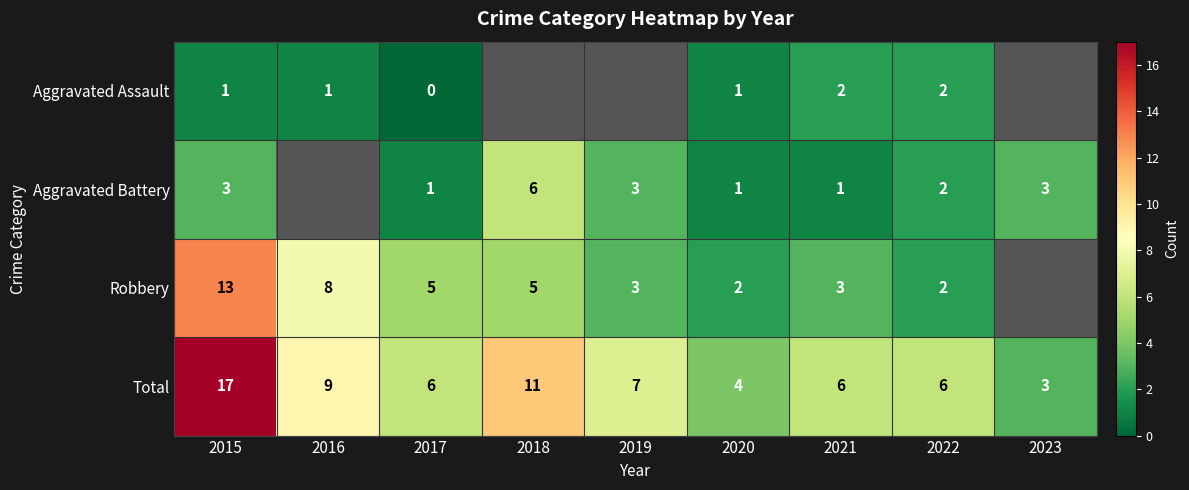

At 2017, list the series in order from smallest to largest.

Aggravated Assault, Aggravated Battery, Robbery, Total